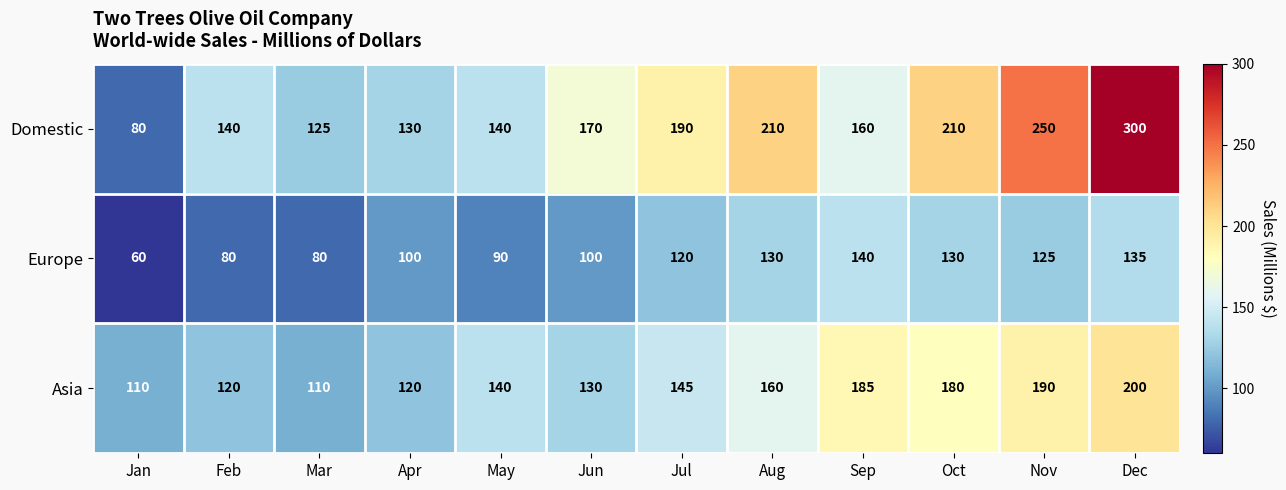

Rank the series by their average value, from highest to lowest.

Domestic, Asia, Europe